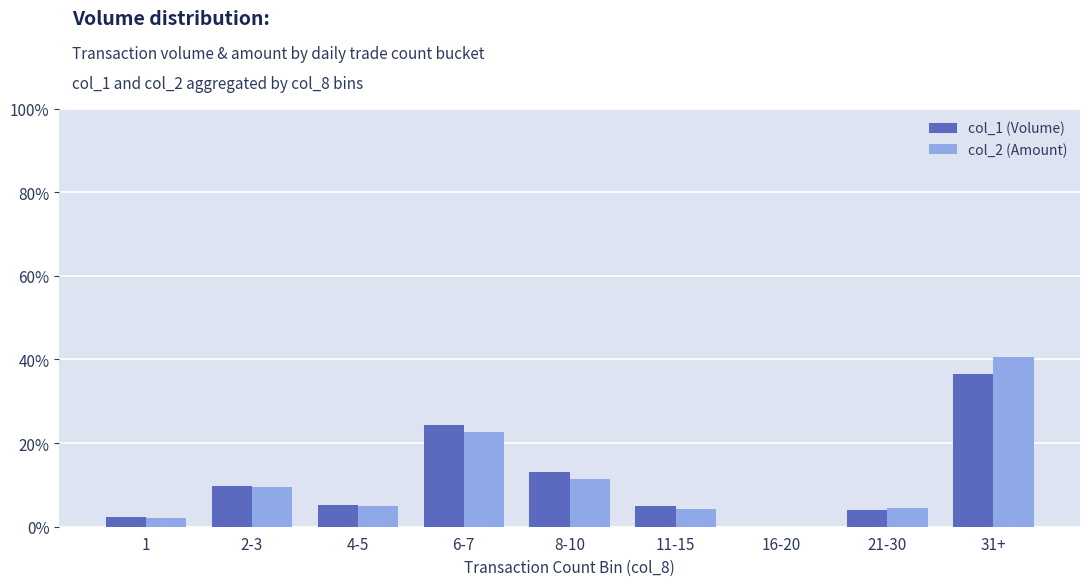

How many positive values does the col_2 (Amount) series have?

8